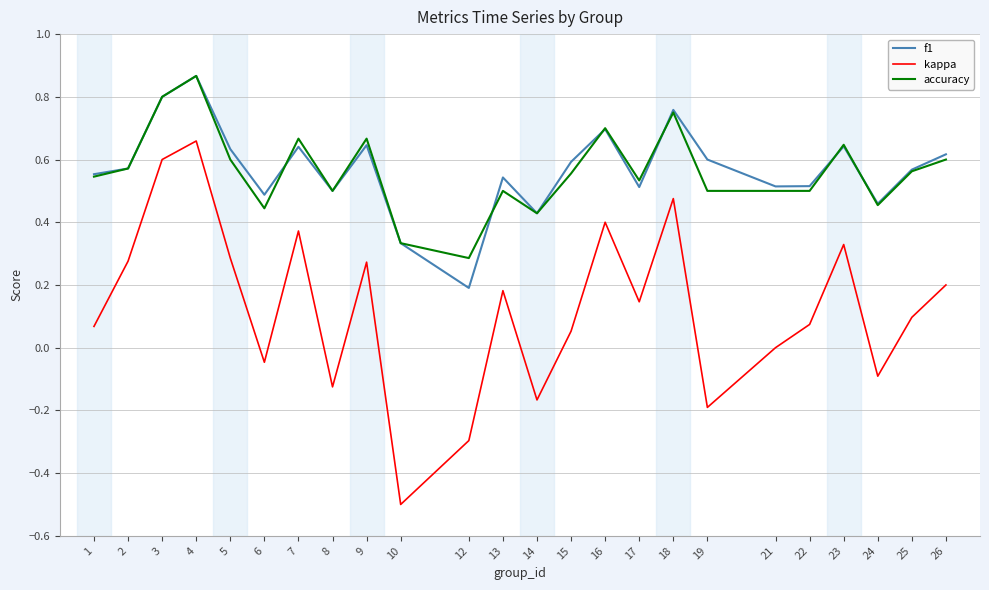

True or false: kappa and accuracy intersect in this chart.

False